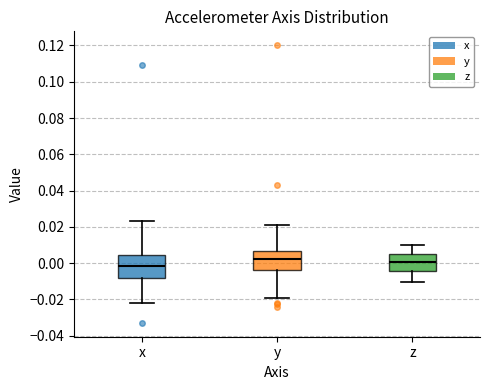

Reading left to right, read every box against the y-axis: the position of its median line, the range the box covers, and the ends of its whiskers. The values are not printed on the chart, so give them approximately, as read against the axis.

x: median -0.002, box -0.008 to 0.004, whiskers -0.022 to 0.024
y: median 0.002, box -0.004 to 0.006, whiskers -0.020 to 0.020
z: median 0.000, box -0.004 to 0.006, whiskers -0.010 to 0.010